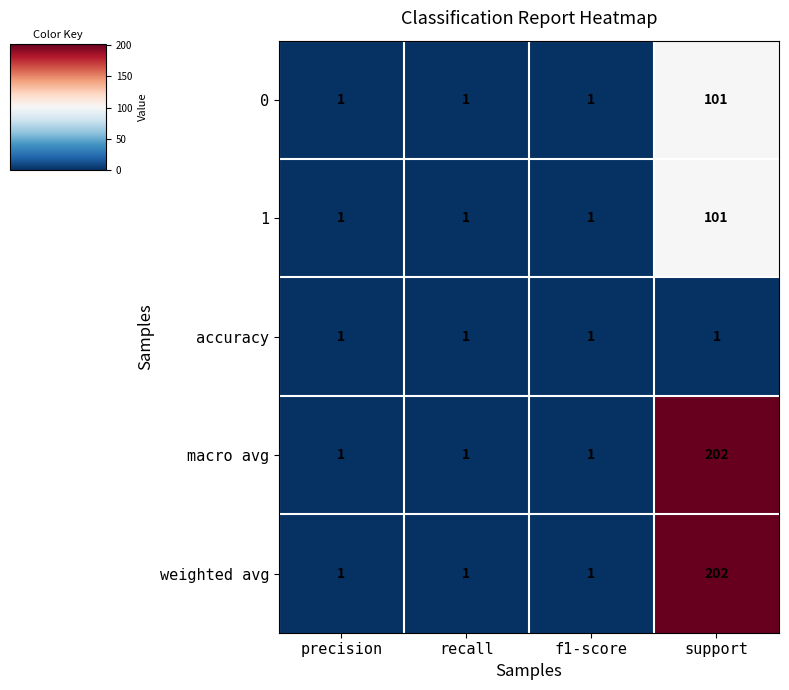

Reading left to right, extract all data points from this chart.

0: 1	1	1	101
1: 1	1	1	101
accuracy: 1	1	1	1
macro avg: 1	1	1	202
weighted avg: 1	1	1	202